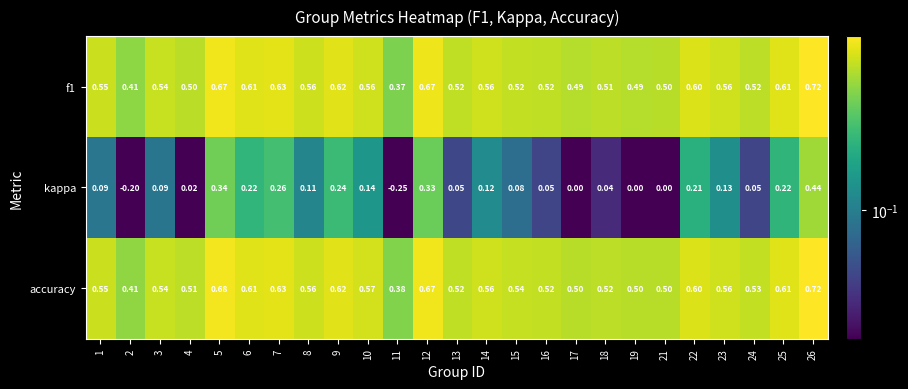

Which series has the largest total across all categories?

accuracy